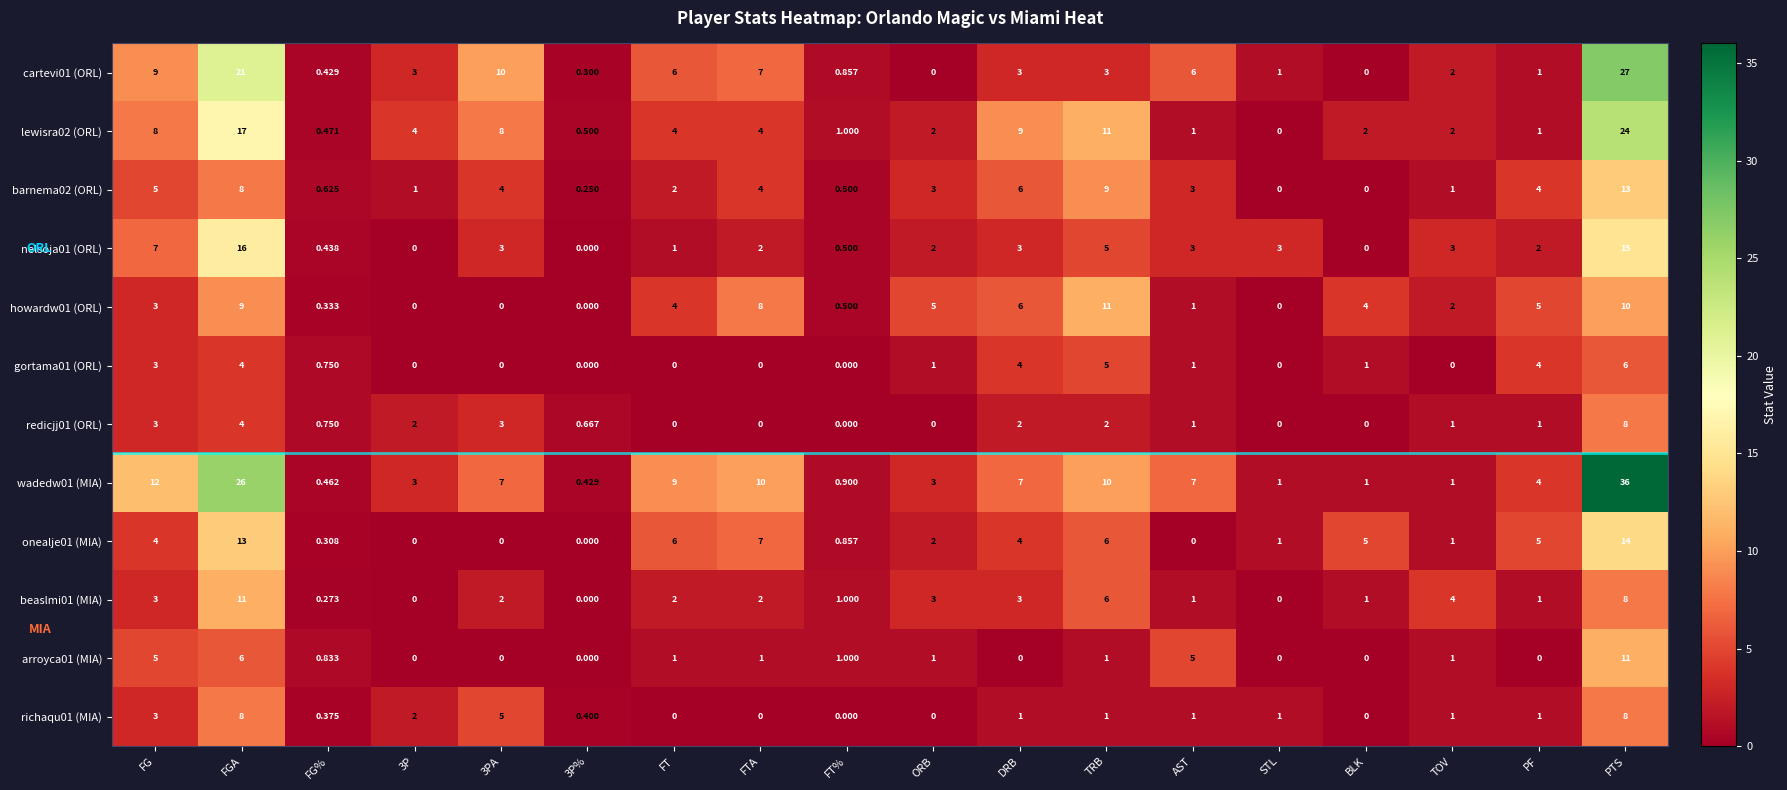

Where does the gortama01 (ORL) series first go above 1?

FG